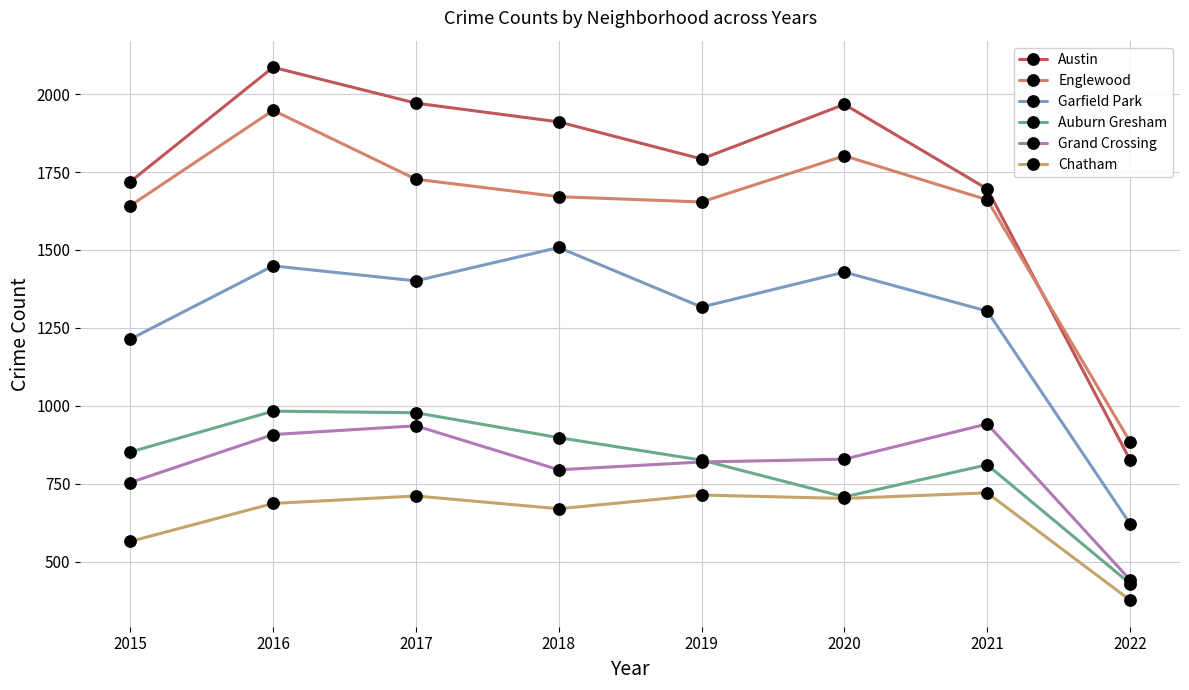

Reading right to left, transcribe all the data shown in this chart.

Austin: 2022=827	2021=1696	2020=1967	2019=1792	2018=1911	2017=1971	2016=2086	2015=1719
Englewood: 2022=885	2021=1661	2020=1802	2019=1654	2018=1671	2017=1727	2016=1948	2015=1642
Garfield Park: 2022=622	2021=1304	2020=1429	2019=1317	2018=1508	2017=1401	2016=1449	2015=1214
Auburn Gresham: 2022=430	2021=811	2020=708	2019=826	2018=898	2017=978	2016=983	2015=852
Grand Crossing: 2022=442	2021=942	2020=829	2019=820	2018=795	2017=936	2016=908	2015=754
Chatham: 2022=377	2021=721	2020=703	2019=714	2018=670	2017=711	2016=687	2015=565